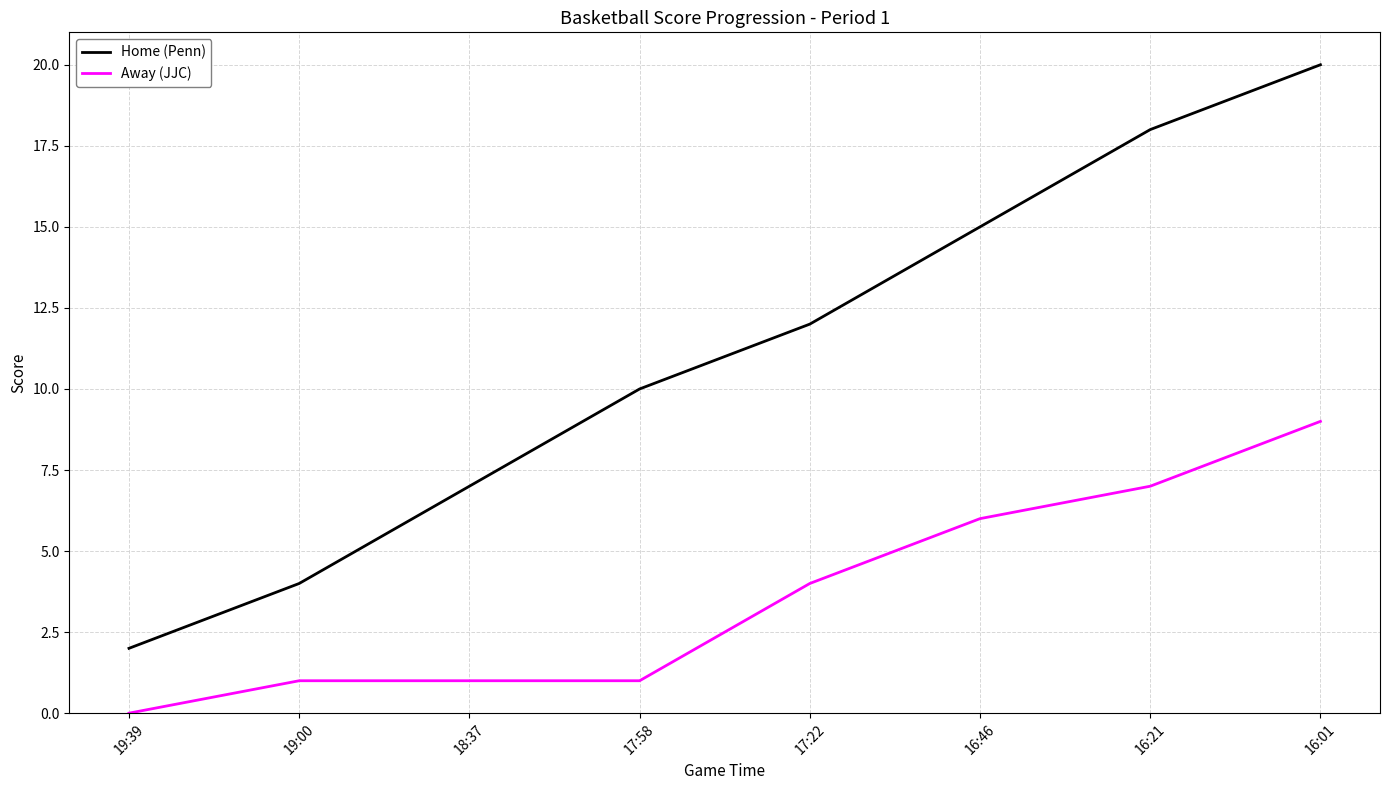

Rank the series by their average value, from highest to lowest.

Home (Penn), Away (JJC)